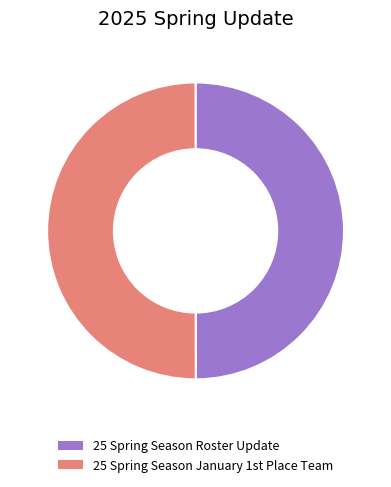

Count the number of slices in the pie.

2